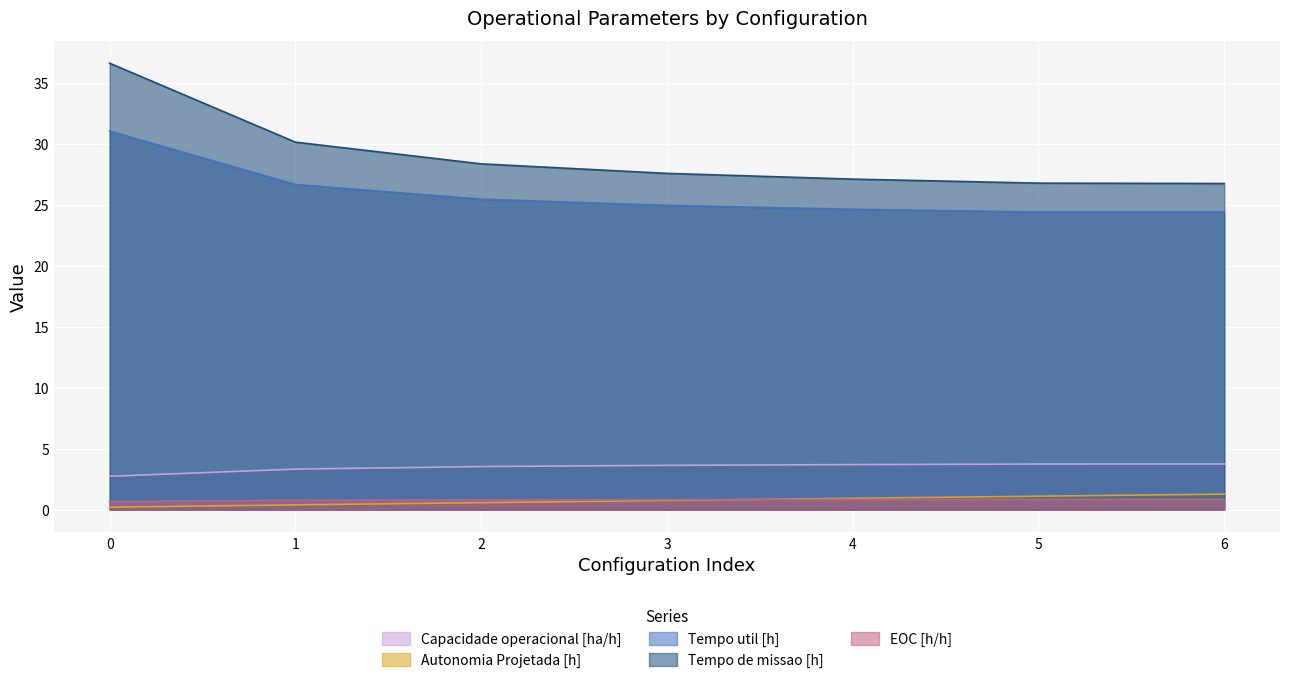

Is the value of Tempo util [h] at 3 greater than the value of Autonomia Projetada [h] at 1?

Yes